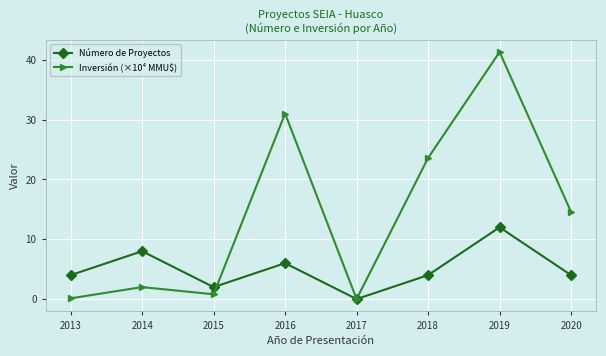

Is the value of Número de Proyectos at 2019 greater than the value of Inversión (×10⁴ MMU$) at 2014?

Yes